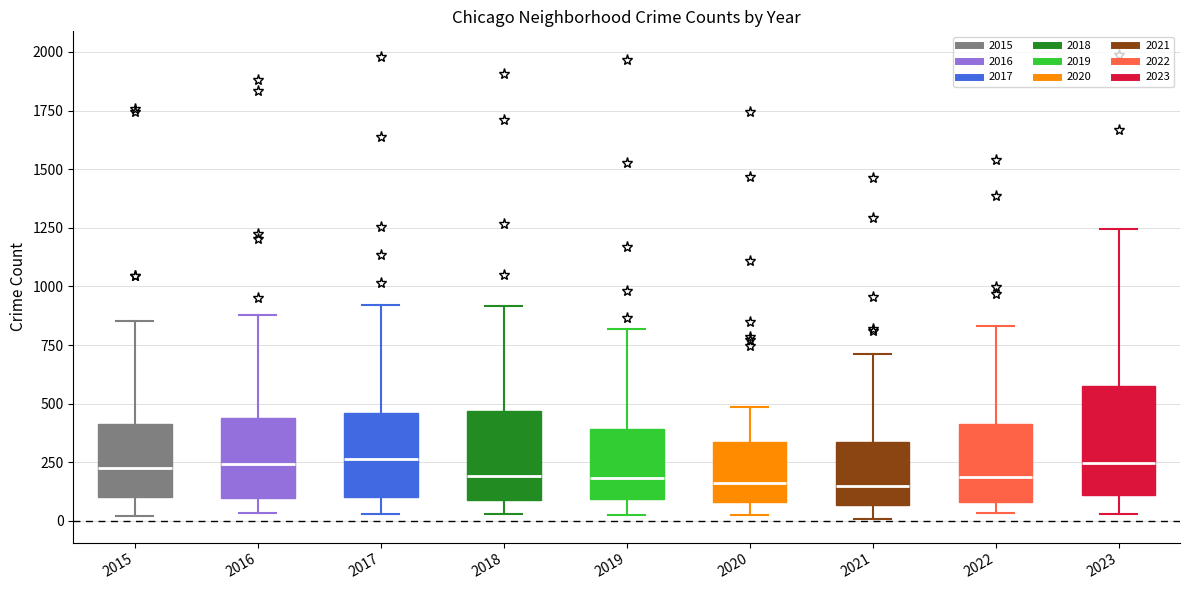

Comparing the boxes themselves (not the whiskers), which one is the tallest?

2023